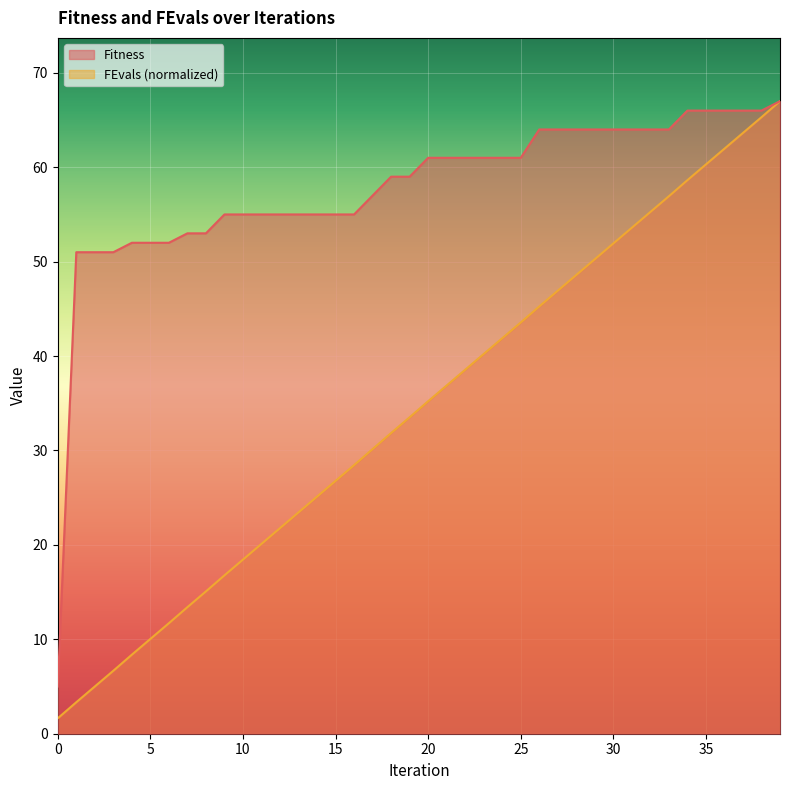

At 10, list the series in order from smallest to largest.

FEvals, Fitness